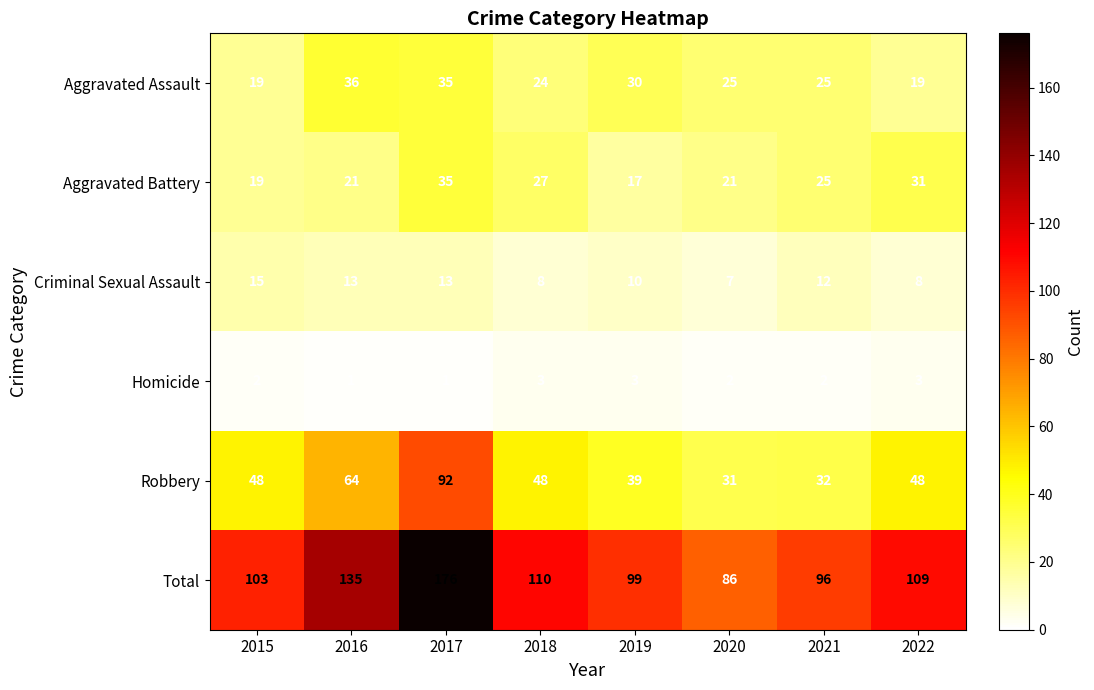

Rank the series by their maximum value, from lowest to highest.

Homicide, Criminal Sexual Assault, Aggravated Battery, Aggravated Assault, Robbery, Total